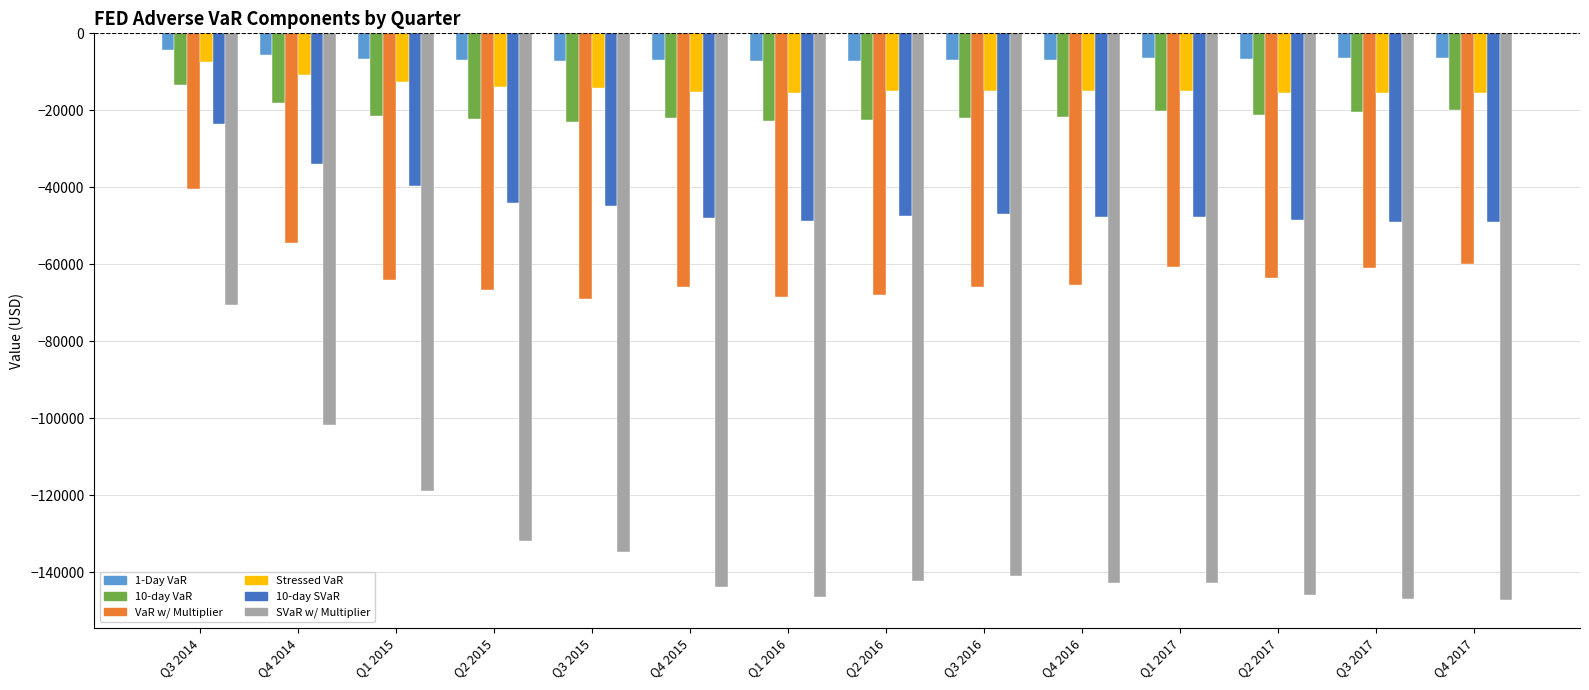

True or false: Stressed VaR has a value of -15065.8 at Q1 2017.

True